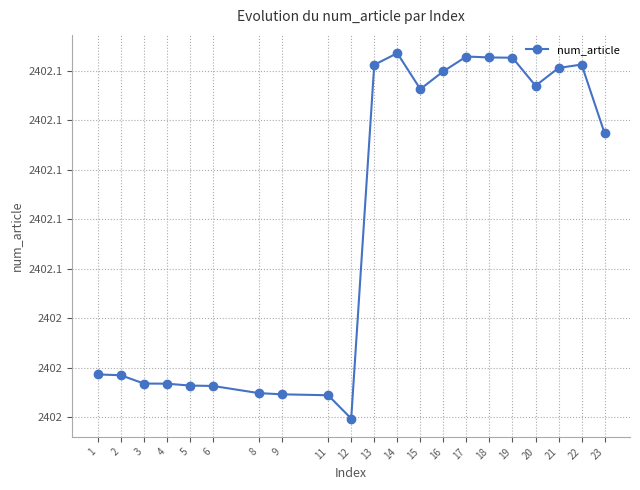

Where is the first local maximum?

14